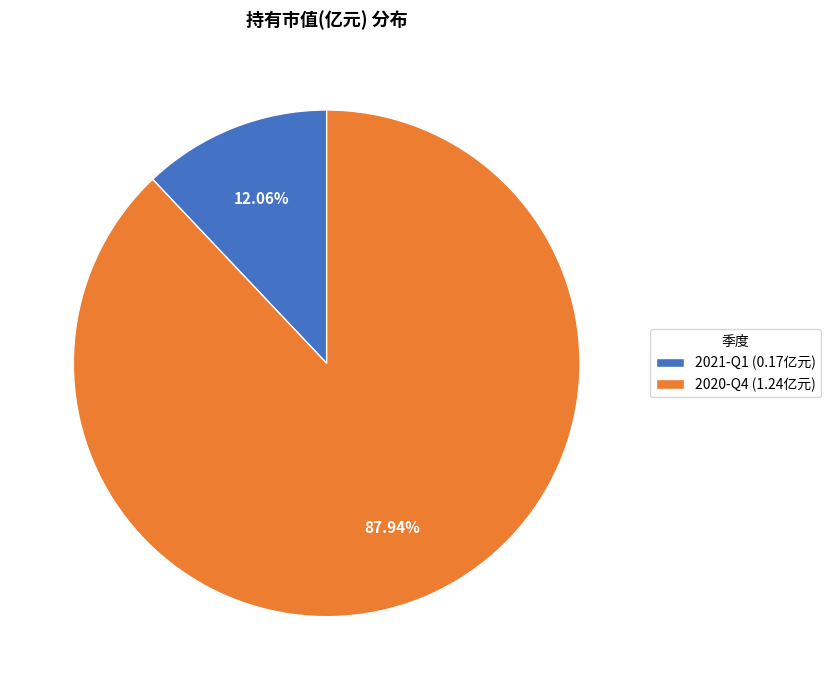

Which slice is the largest?

2020-Q4